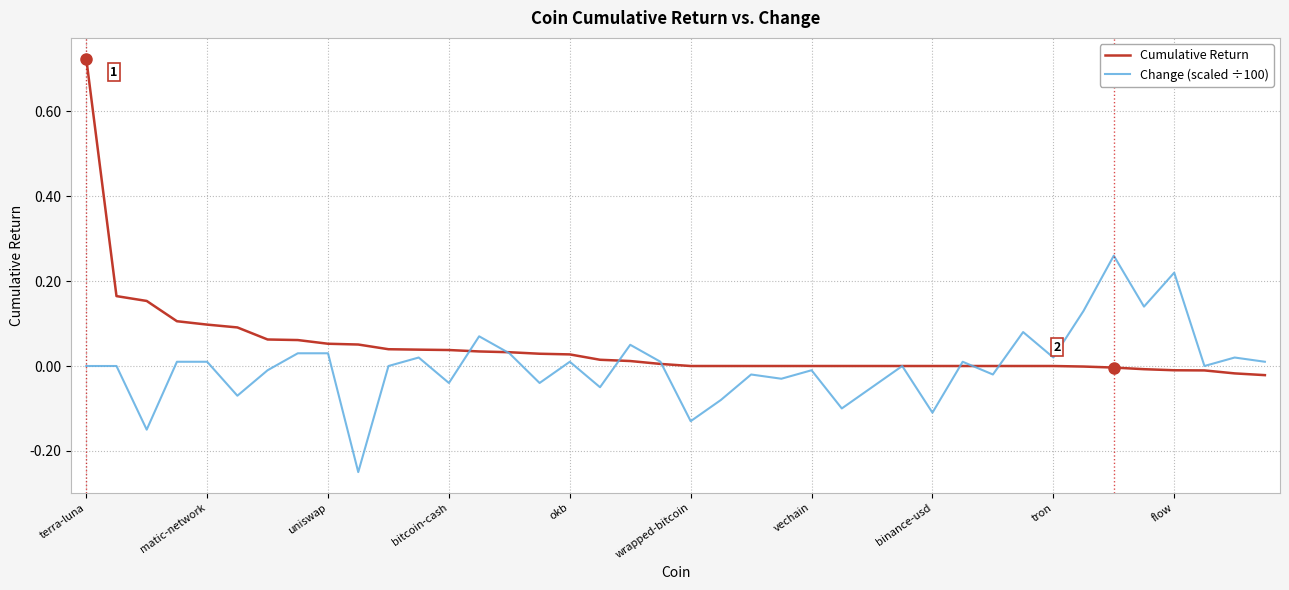

Which series ends up on top after the final intersection of Cumulative Return and Change (scaled ÷100)?

Change (scaled ÷100)